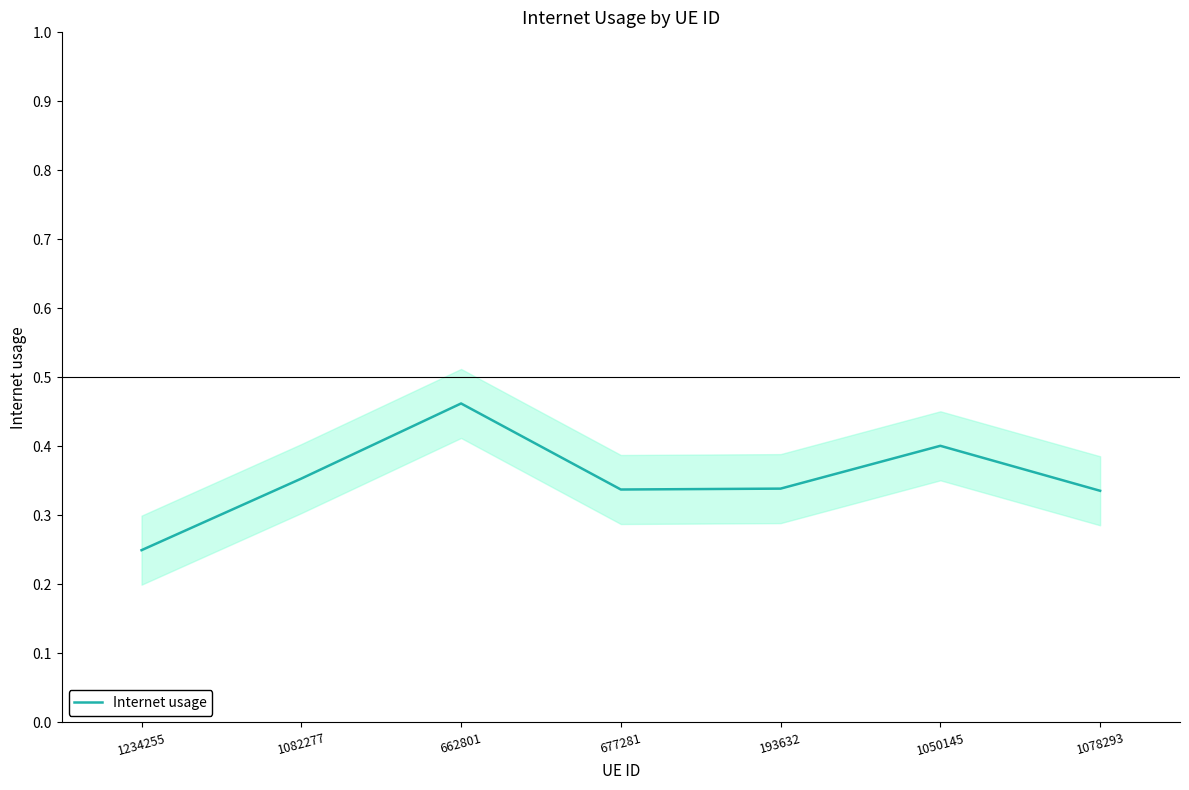

What is the smallest value displayed?

0.2